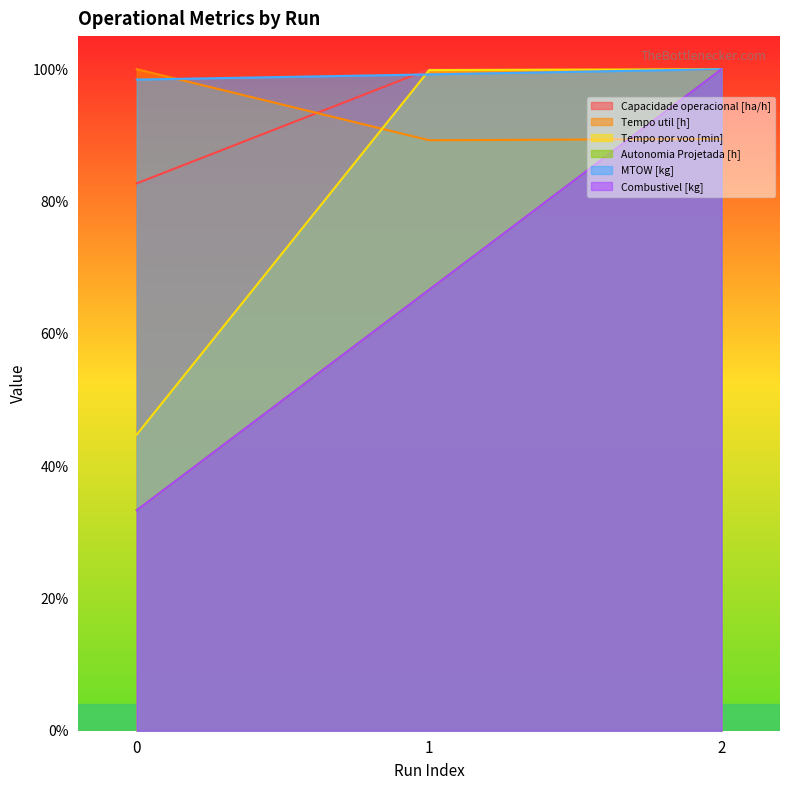

Which series has the largest total across all categories?

MTOW [kg]